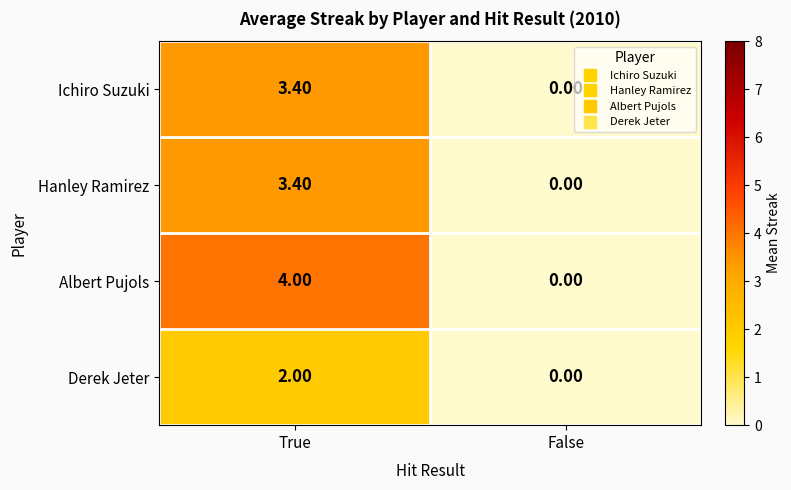

Which category has the lowest value in the Derek Jeter series?

False